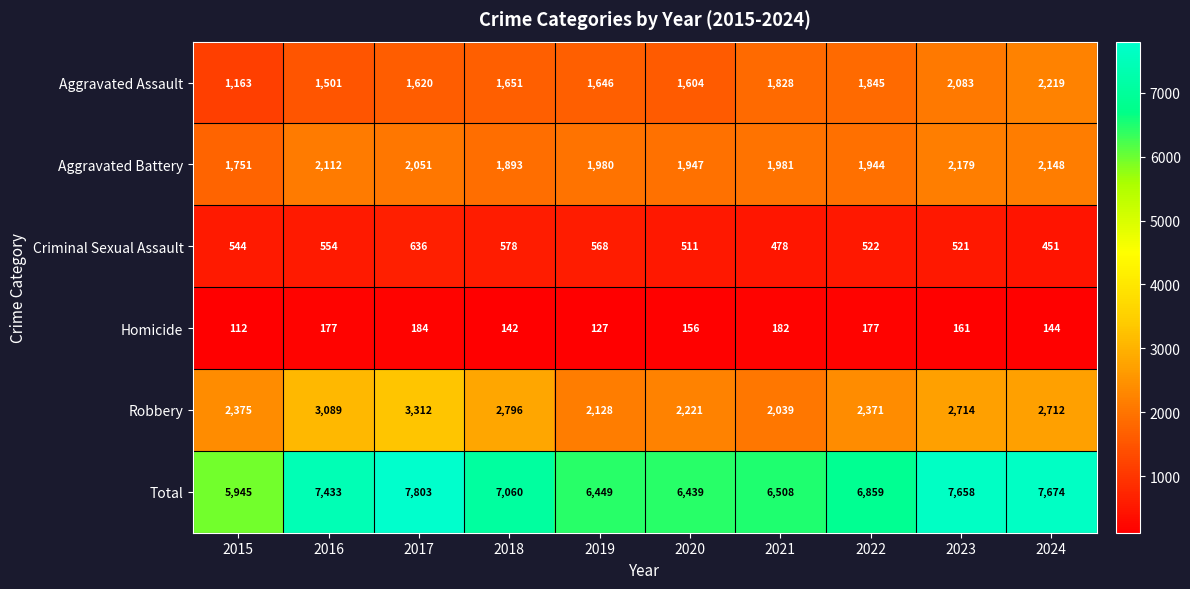

Which series has the largest total across all categories?

Total